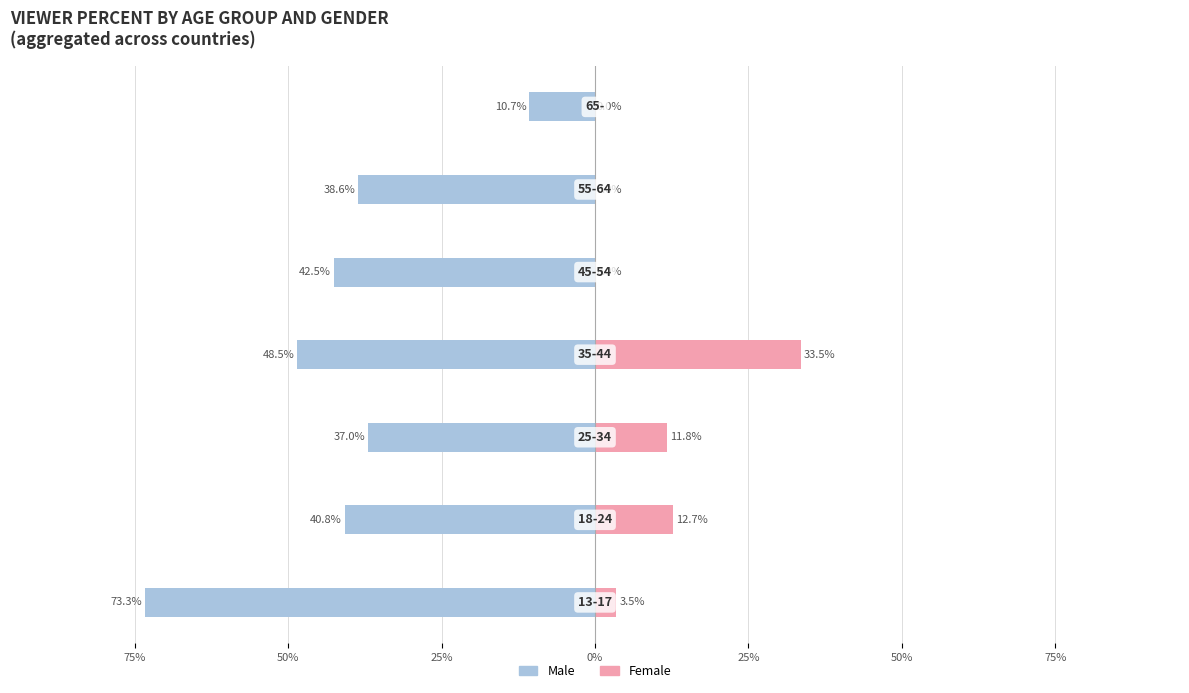

List the series in order of their overall mean, highest first.

Female, Male